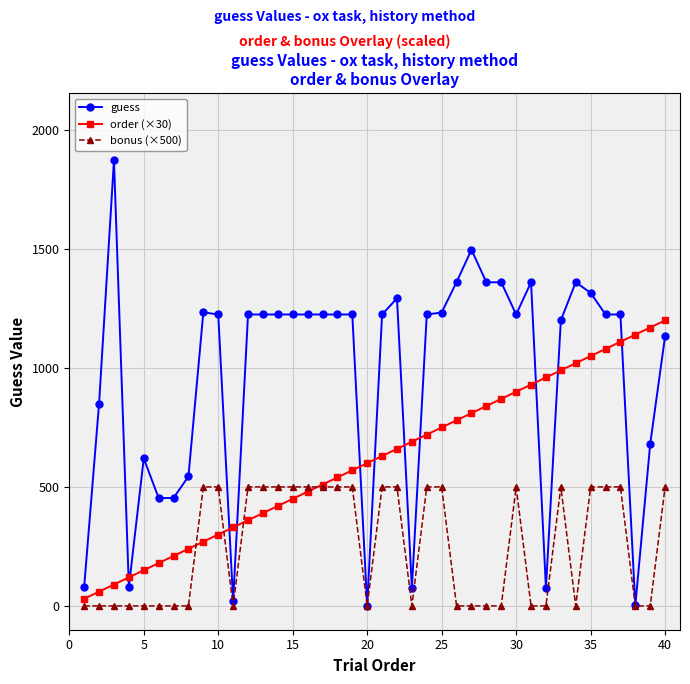

What is the maximum value for order (×30)?

1200.0